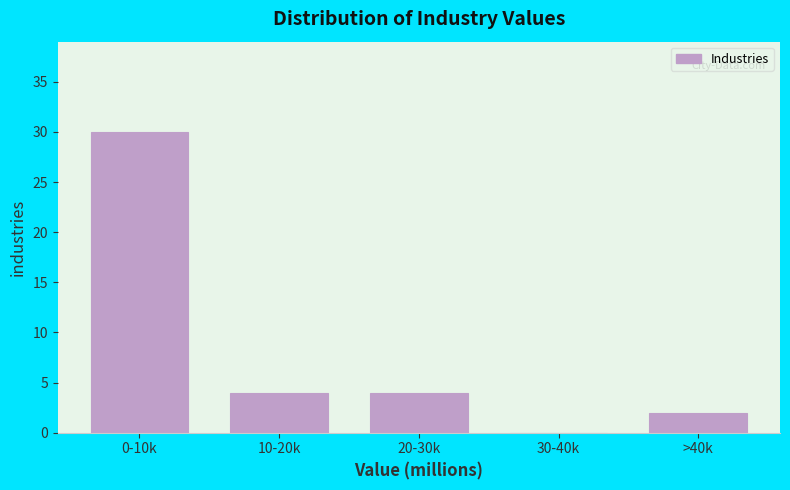

Reading left to right, what are all the values shown in this chart?

0-10k=30	10-20k=4	20-30k=4	30-40k=0	>40k=2